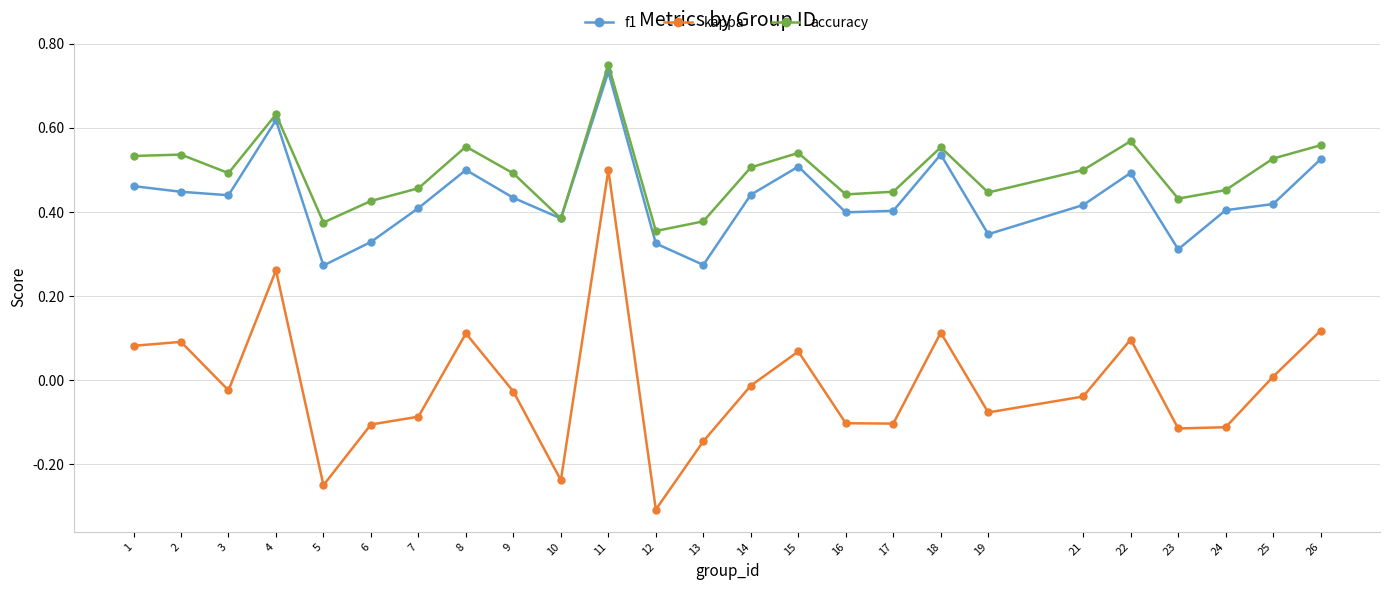

True or false: kappa and accuracy intersect in this chart.

False